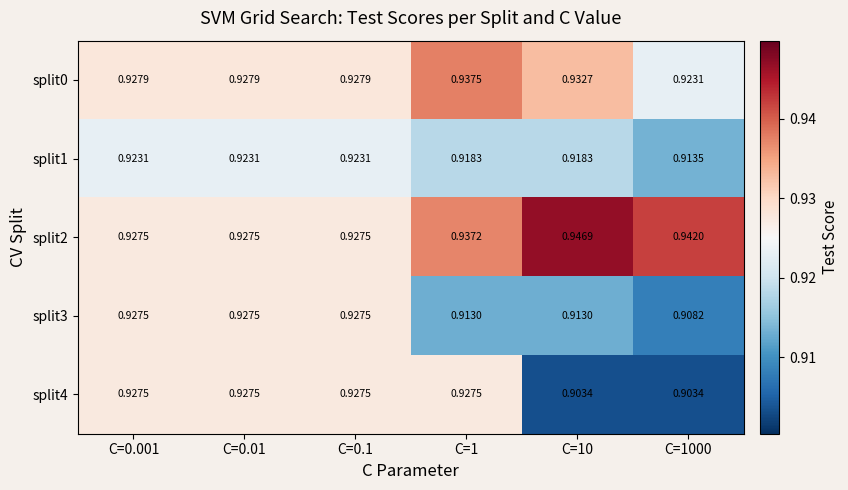

Is the value of split1 at C=0.1 greater than the value of split0 at C=0.001?

No